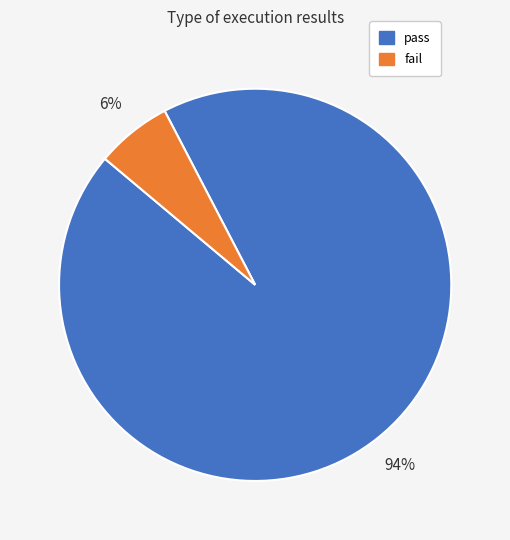

Is pass the majority of the pie?

Yes